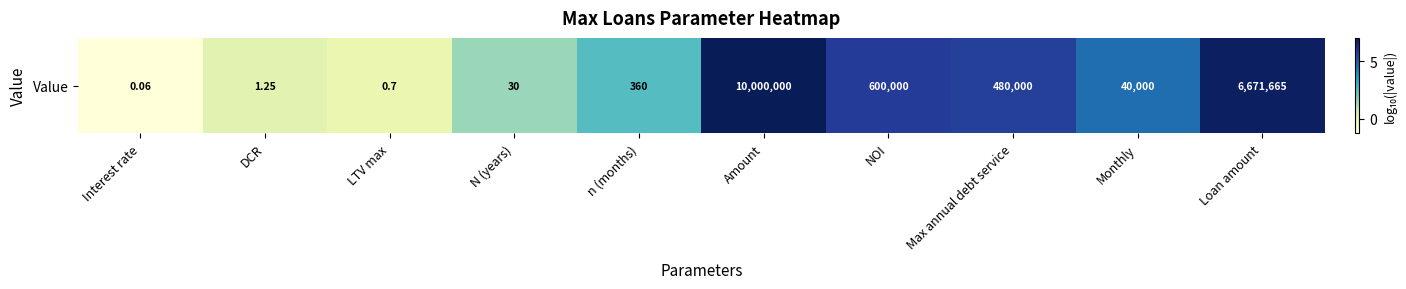

Where does the data first go above 4?

Amount